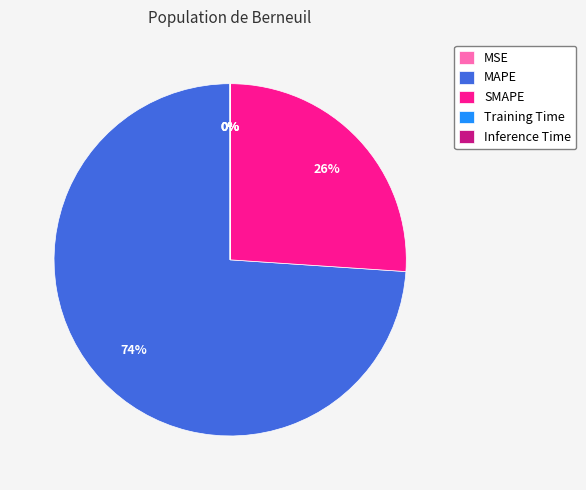

True or false: SMAPE accounts for 26% of the total.

True